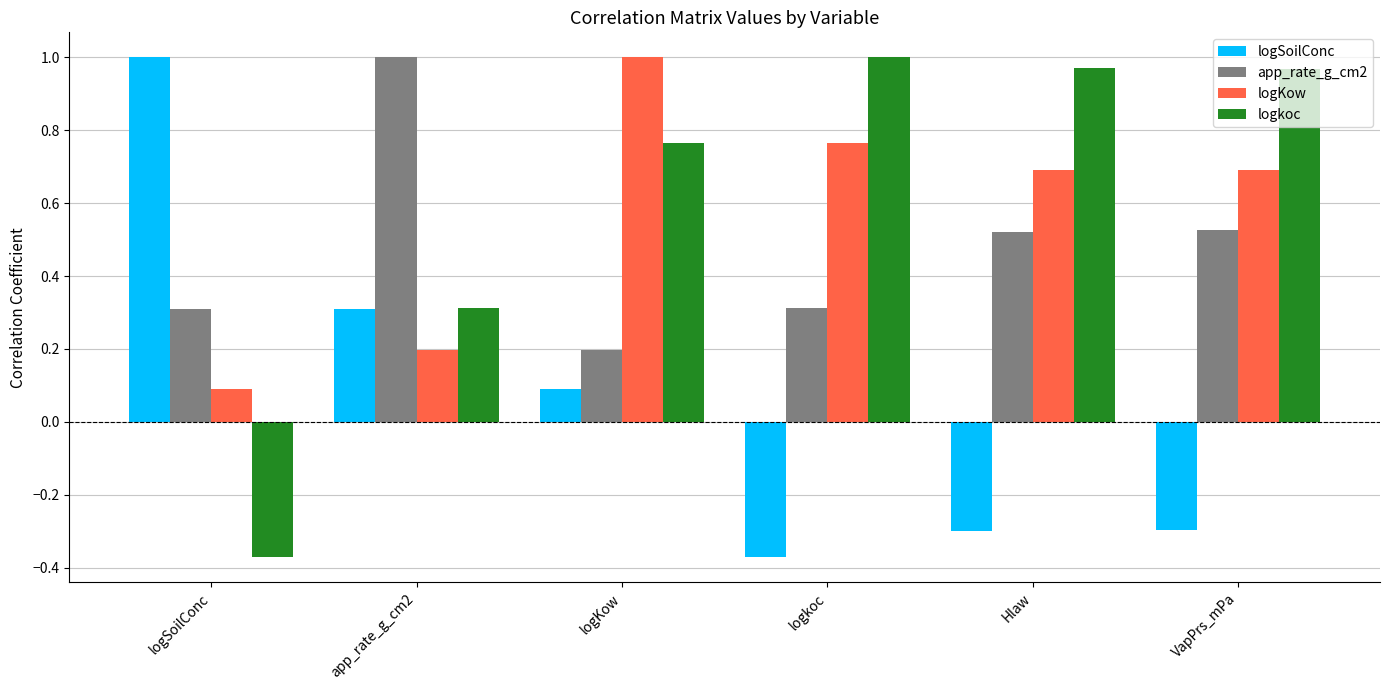

At which label does app_rate_g_cm2 reach its peak?

app_rate_g_cm2